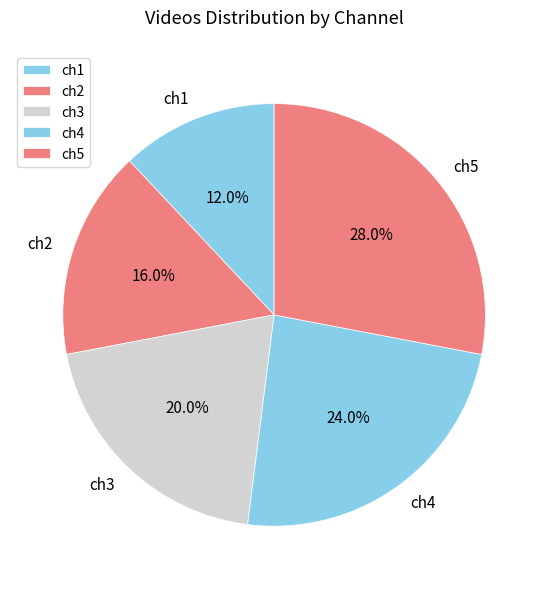

Which category has the biggest portion of the pie?

ch5